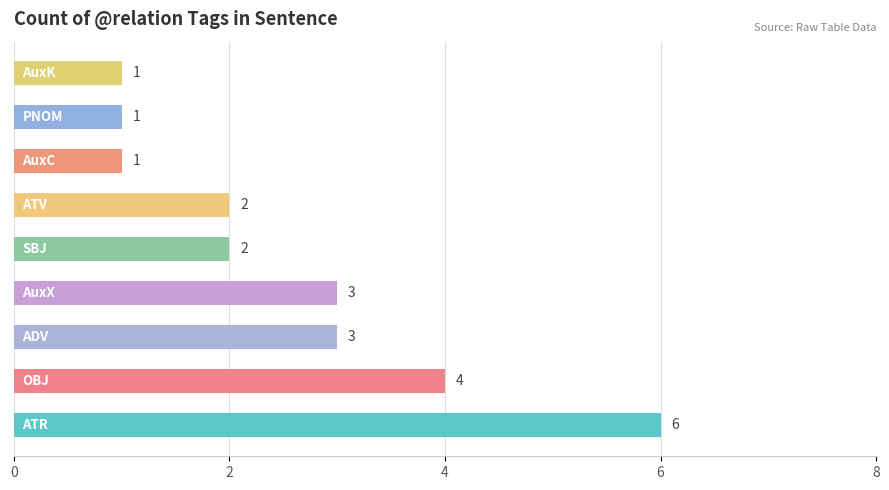

What is the sum of all values?

23